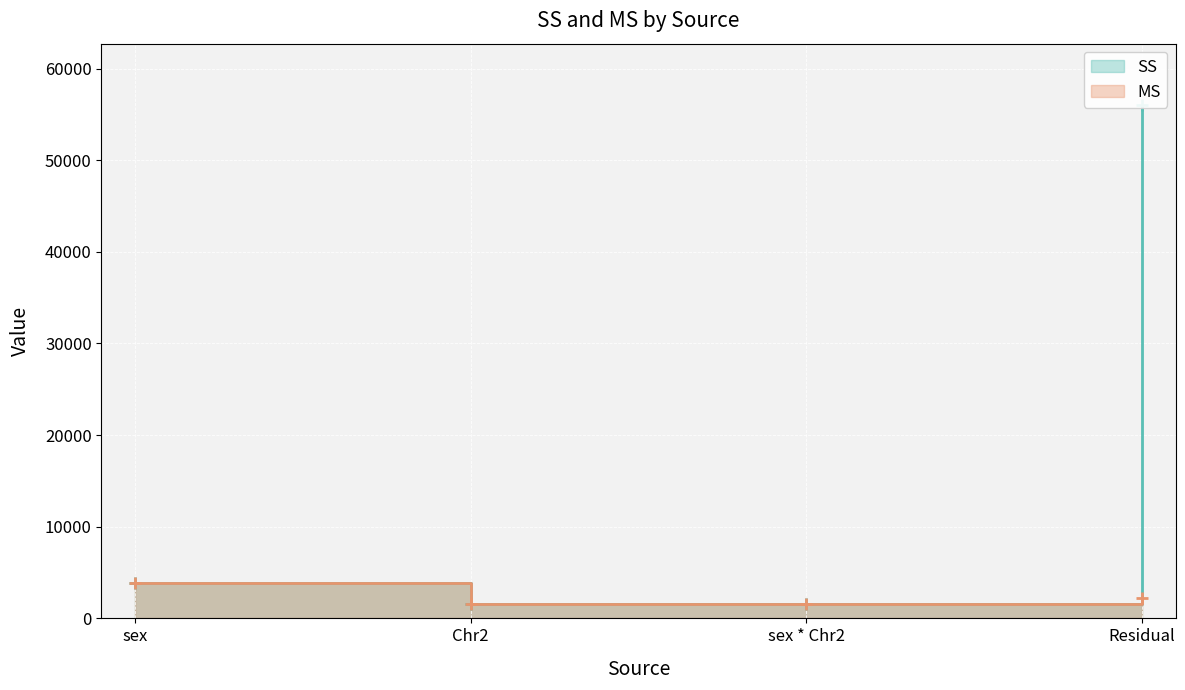

Does the chart display data point markers on the line(s)?

Yes